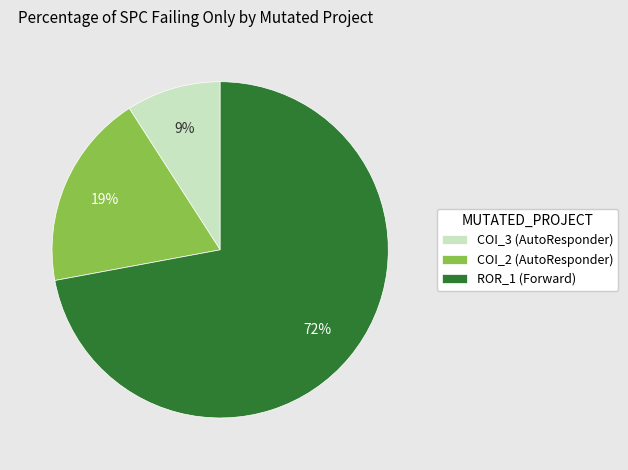

To the nearest percent, what is the difference between the largest and smallest slice percentages?

63%